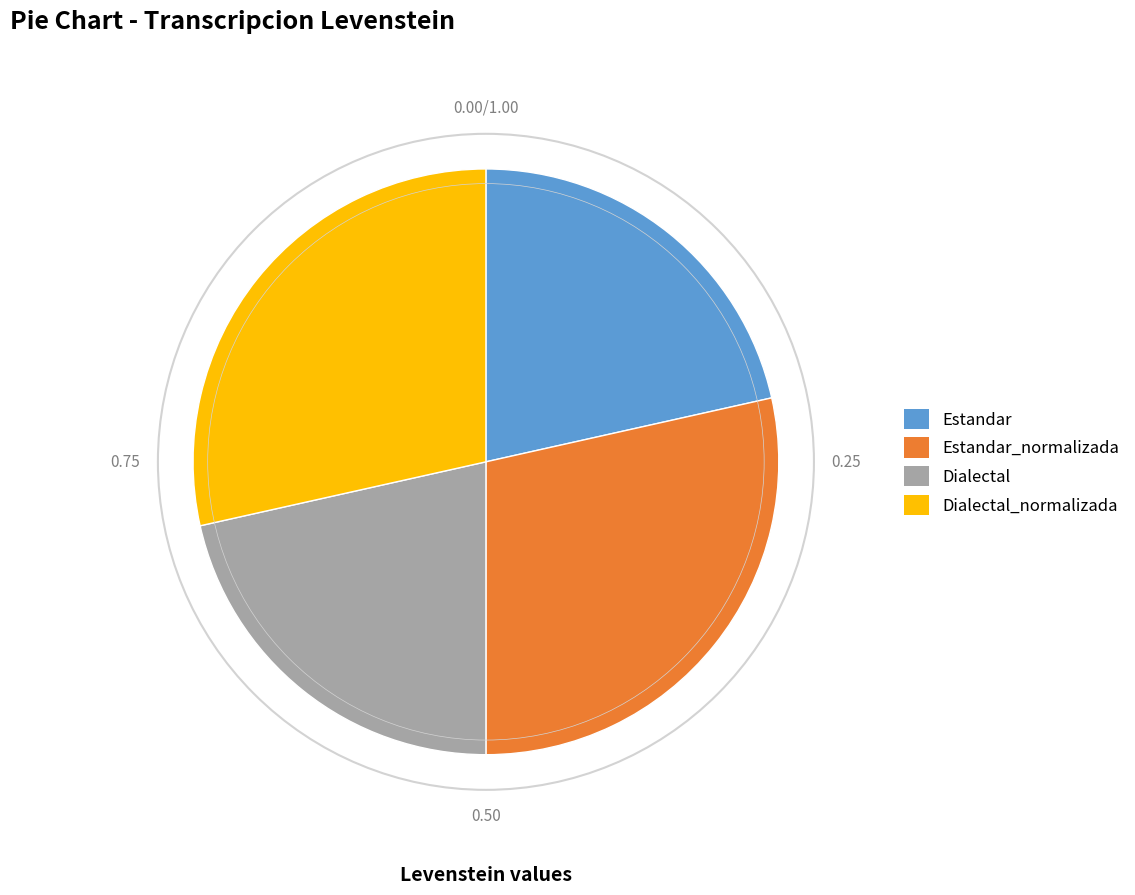

Is there any slice that represents more than half of the pie?

No